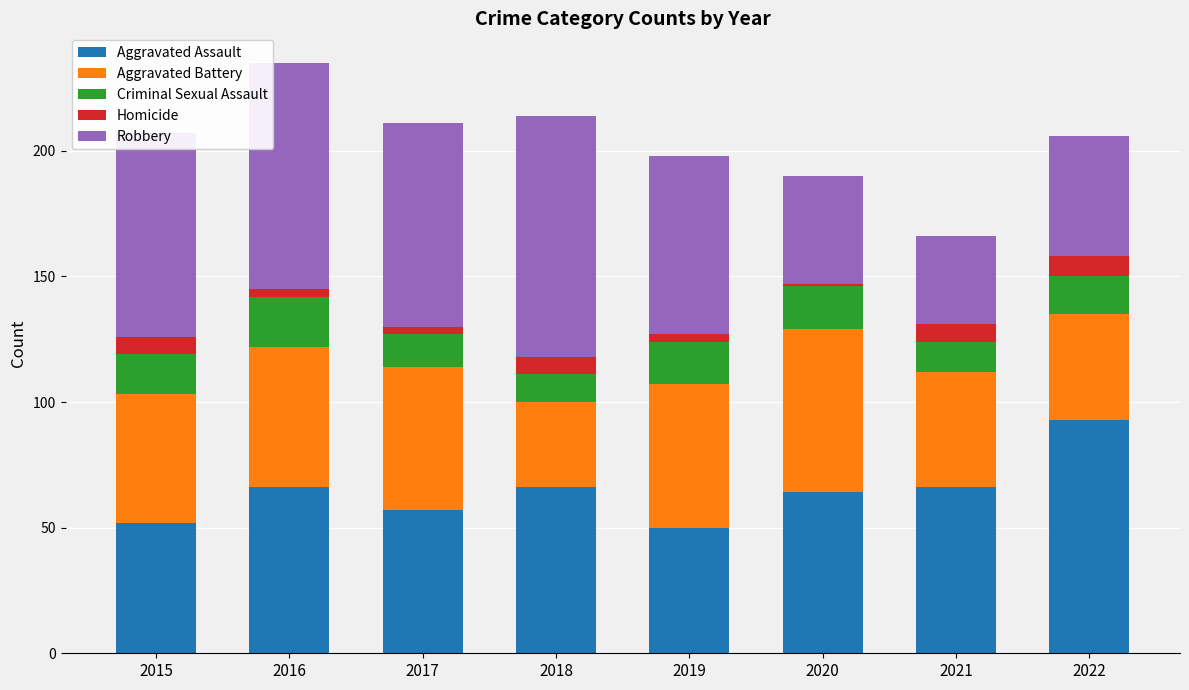

What is the highest value of the Aggravated Assault series?

93